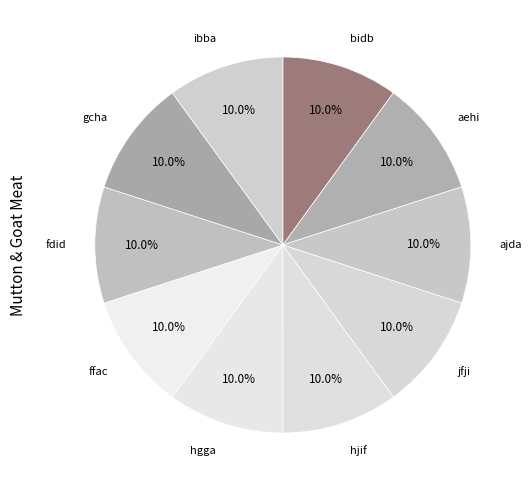

What is the ratio of the value at fdid to the value at ajda?

1.0